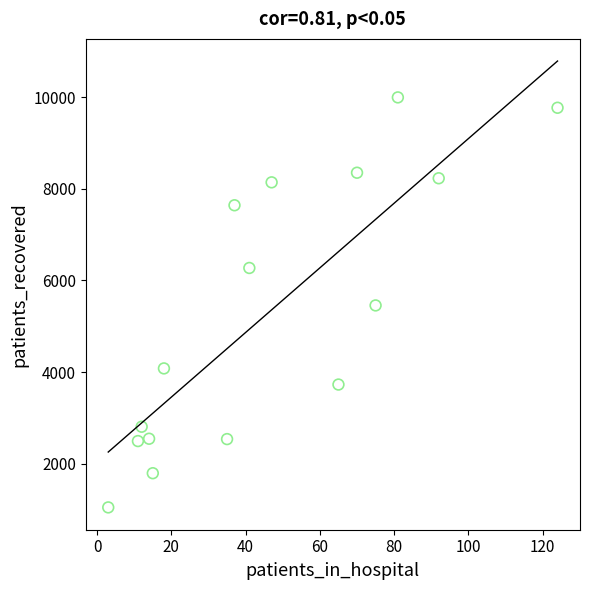

What is the range of X values (max minus min)?

121